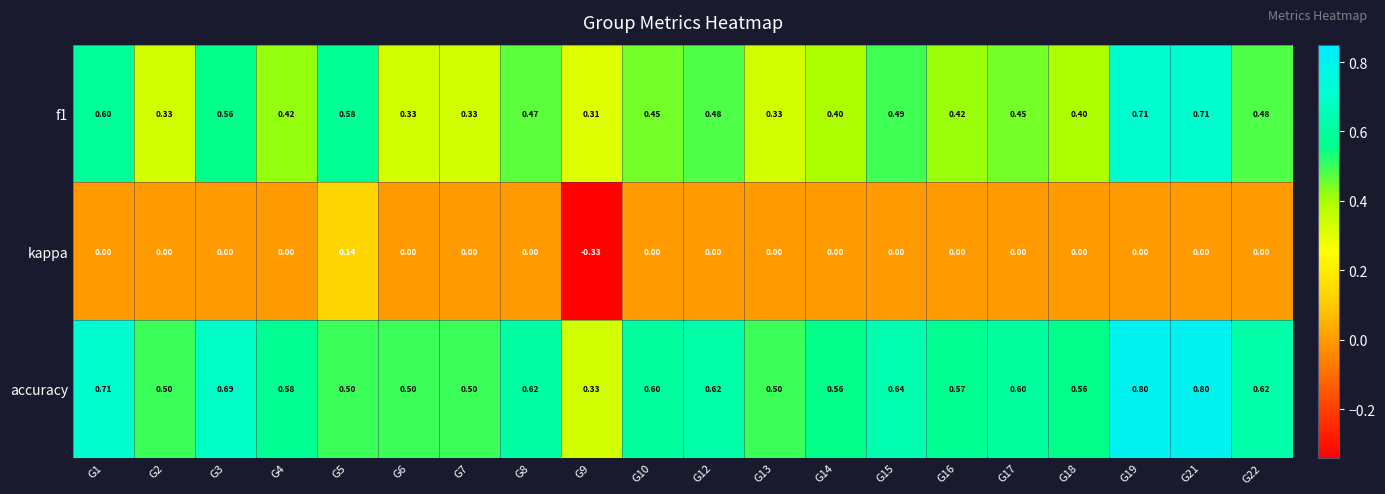

Is the value of f1 at G8 greater than the value of kappa at G15?

Yes